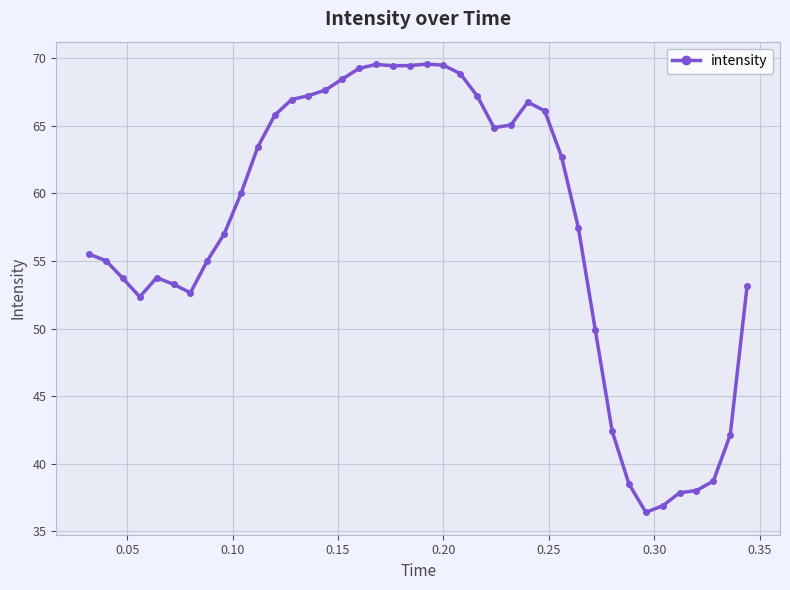

What is the smallest value displayed?

36.4